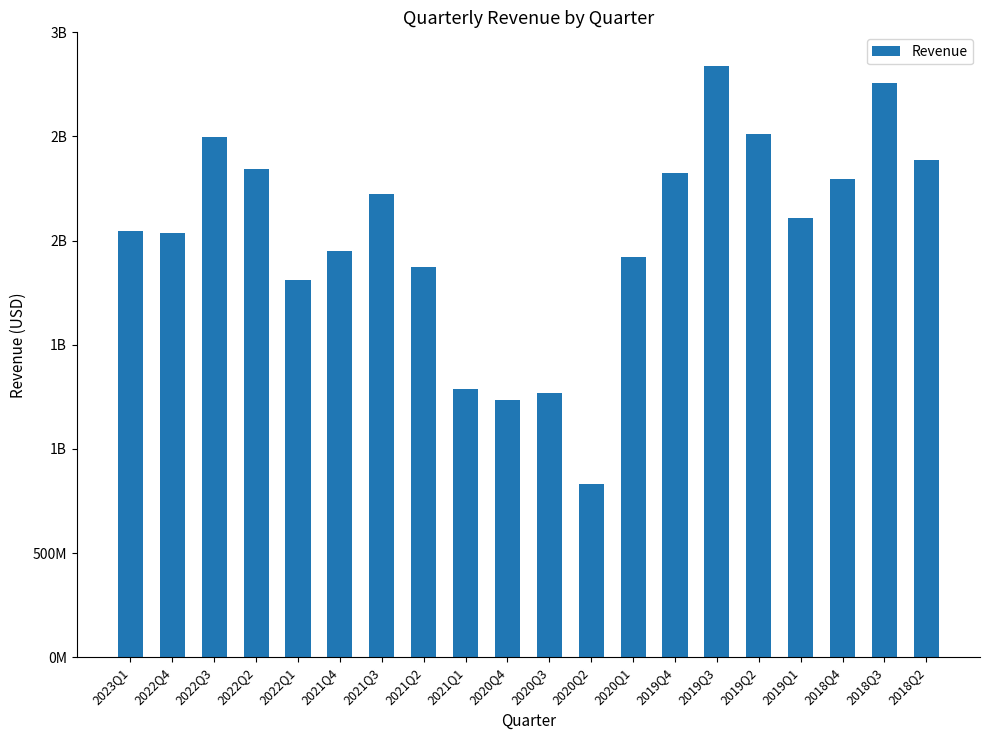

Which has a higher value, 2018Q2 or 2020Q3?

2018Q2